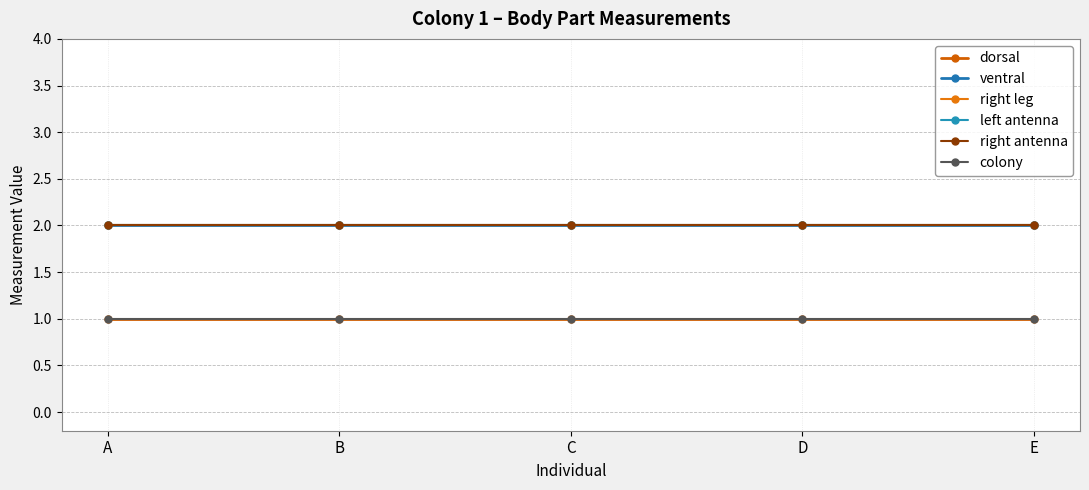

Reading left to right, transcribe all the data shown in this chart.

dorsal: A=1	B=1	C=1	D=1	E=1
ventral: A=2	B=2	C=2	D=2	E=2
right leg: A=2	B=2	C=2	D=2	E=2
left antenna: A=2	B=2	C=2	D=2	E=2
right antenna: A=2	B=2	C=2	D=2	E=2
colony: A=1	B=1	C=1	D=1	E=1